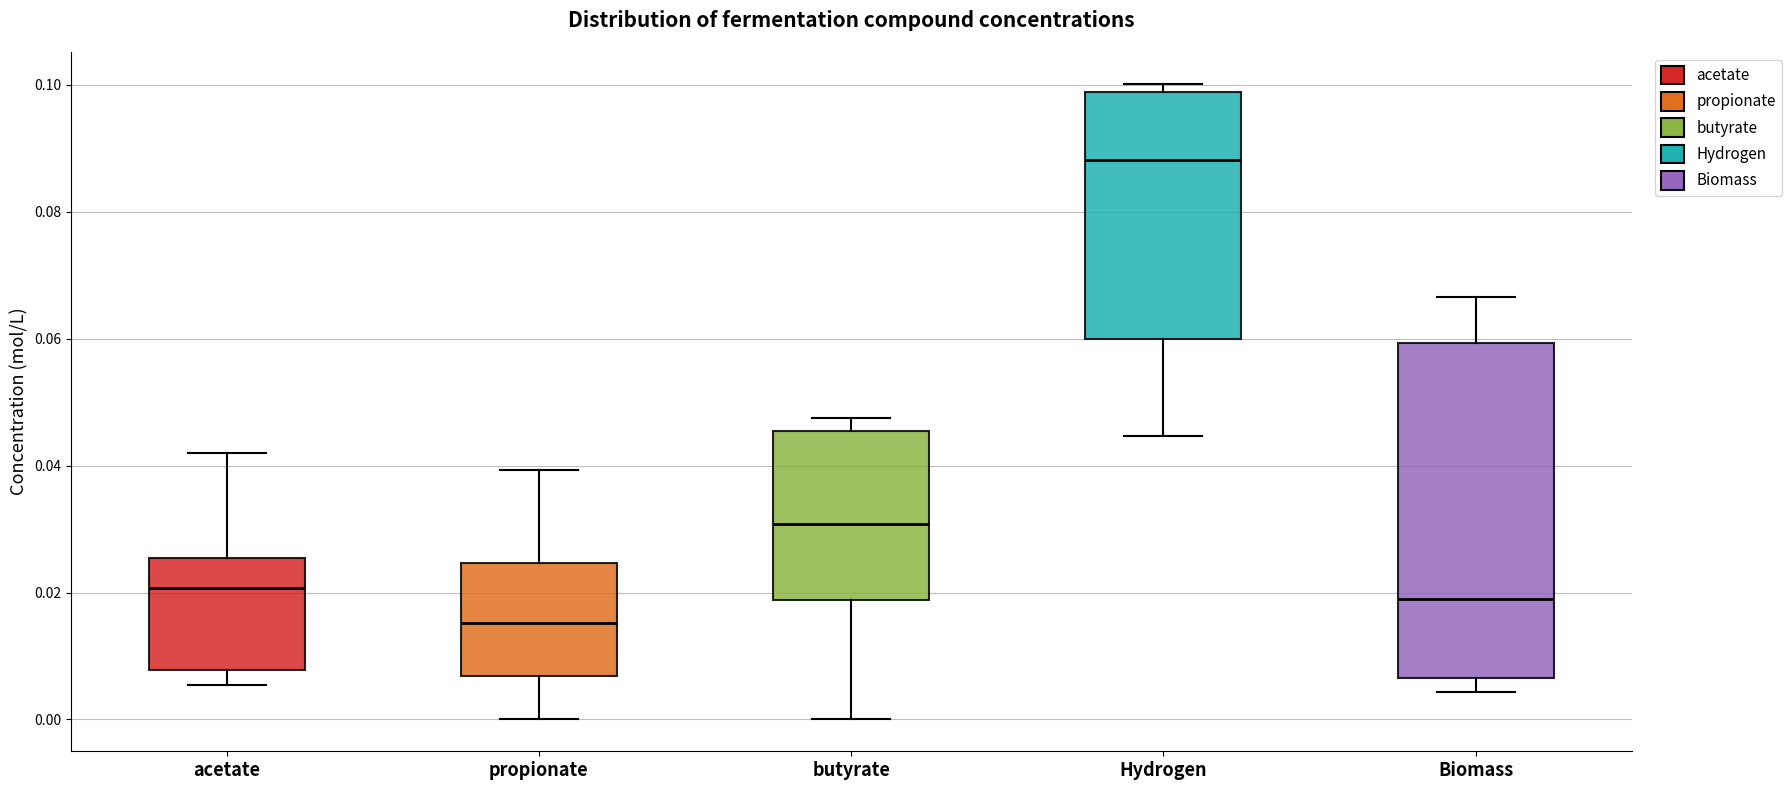

Where is the lower edge of the box for acetate on the y-axis? The values are not printed on the chart, so give them approximately, as read against the axis.

0.008